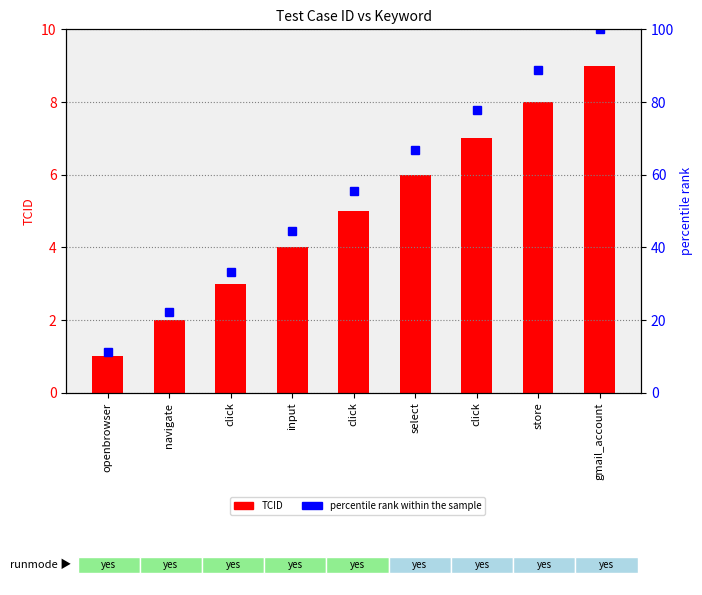

What is the average value of the TCID series?

5.0